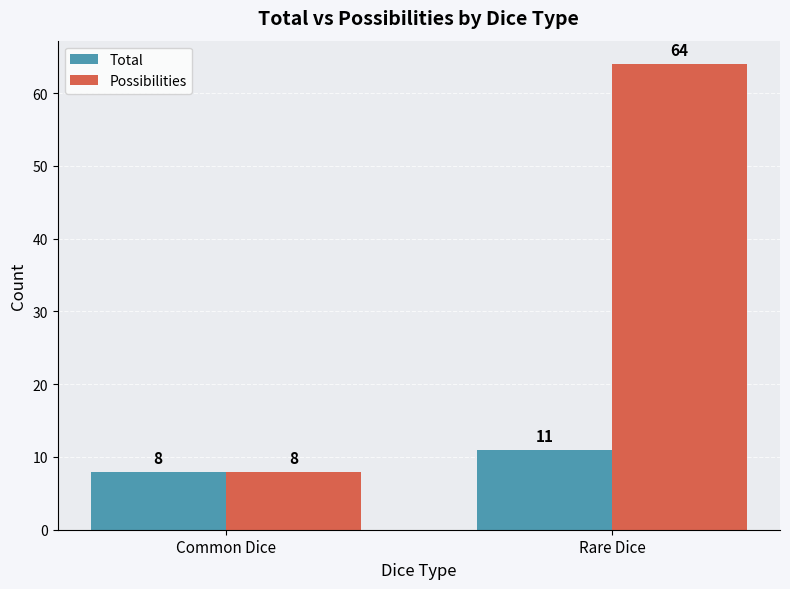

Read the Possibilities value at Rare Dice, to the nearest 10.

60